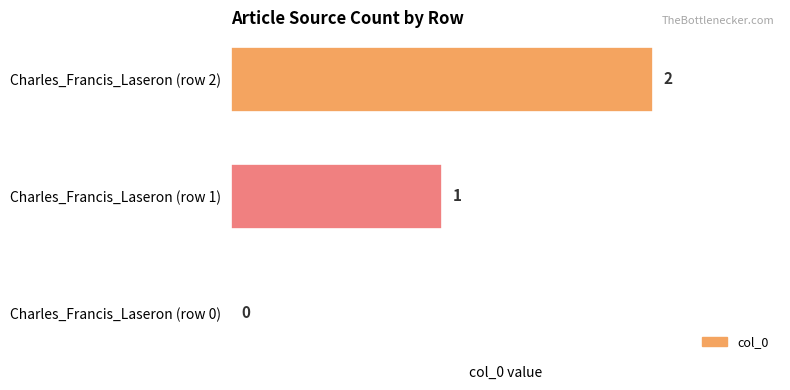

How many values are above zero?

2